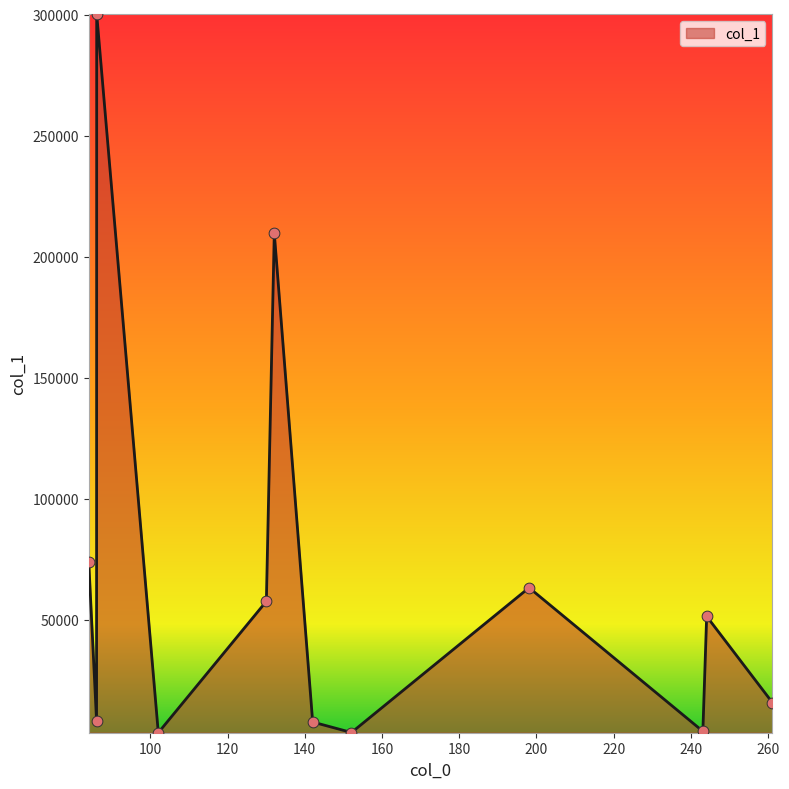

What is the difference between the maximum and minimum values?

296893.3